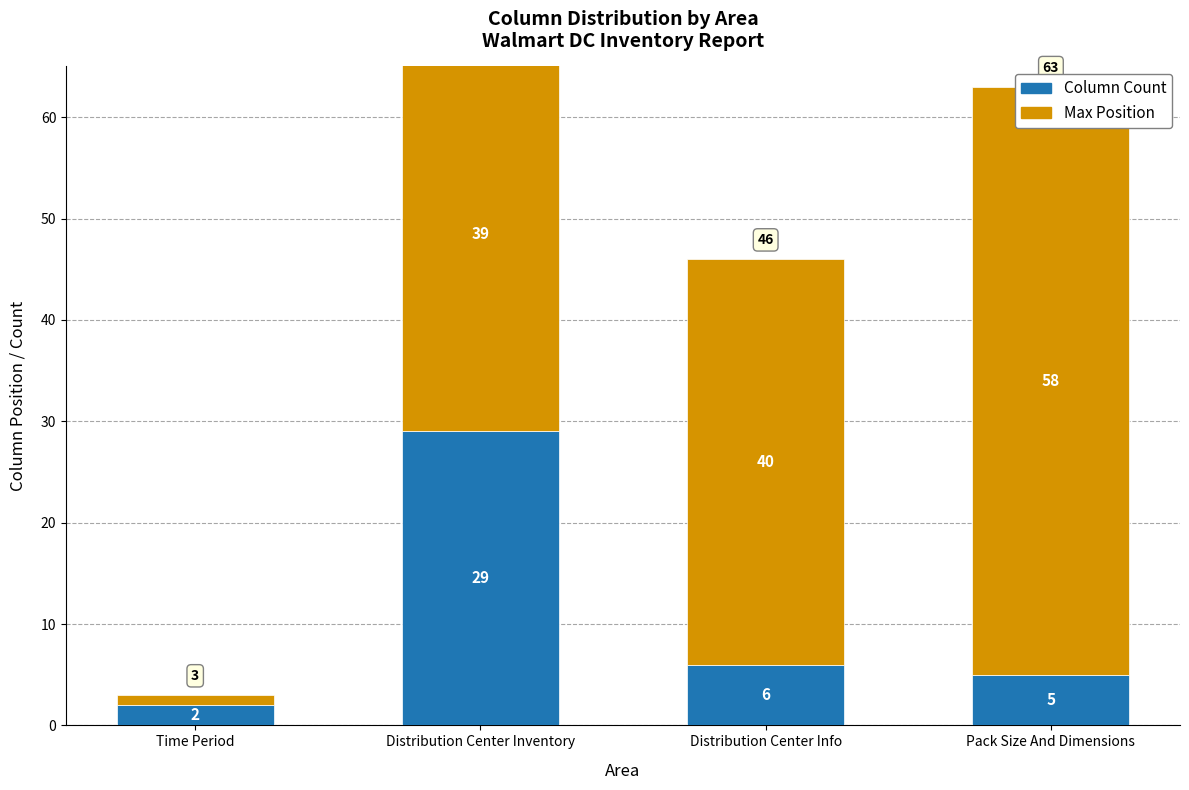

What is the minimum value shown in the chart?

1